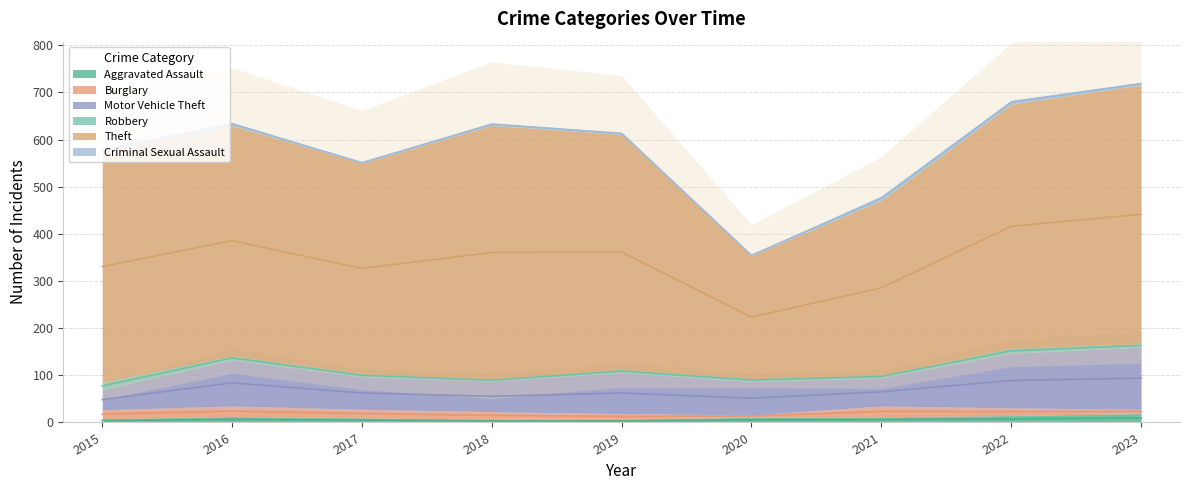

Reading left to right, transcribe all the data shown in this chart.

Aggravated Assault: 8	13	10	7	7	11	12	15	19
Burglary: 19	22	18	16	12	5	23	16	9
Motor Vehicle Theft: 43	98	69	65	87	71	60	116	132
Robbery: 15	8	6	3	6	6	5	10	7
Theft: 491	489	447	539	499	261	371	518	549
Criminal Sexual Assault: 4	6	2	5	4	1	9	8	5